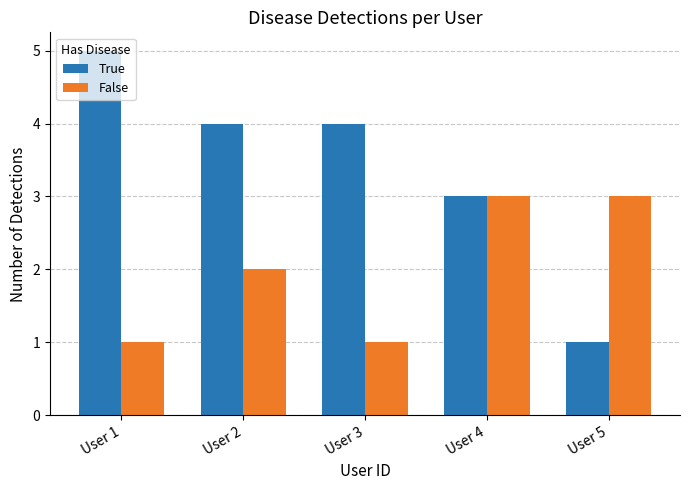

At which label does True first exceed 4?

User 1